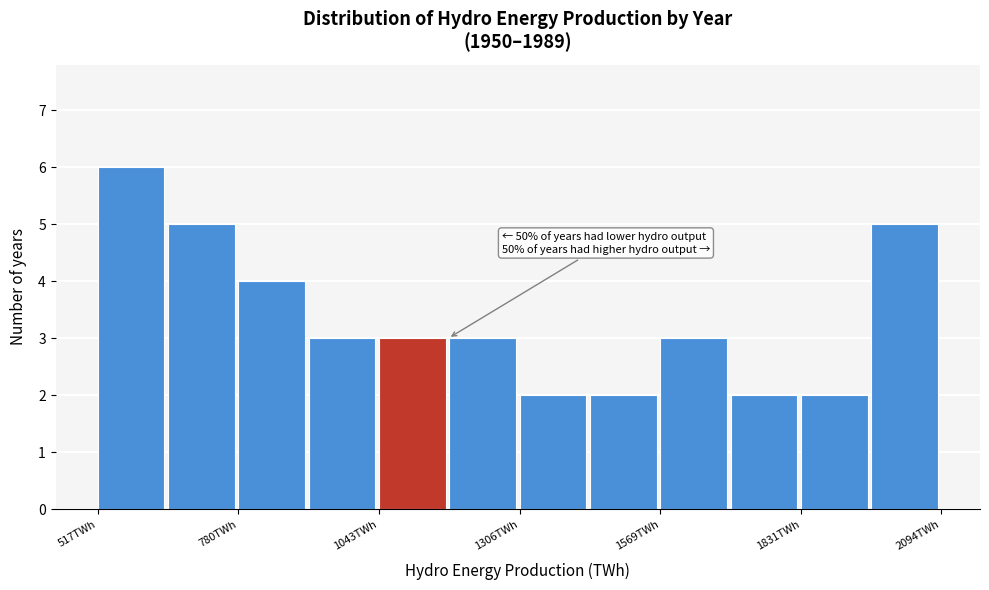

Read against the x-axis, roughly where is the centre of the tallest bar?

600